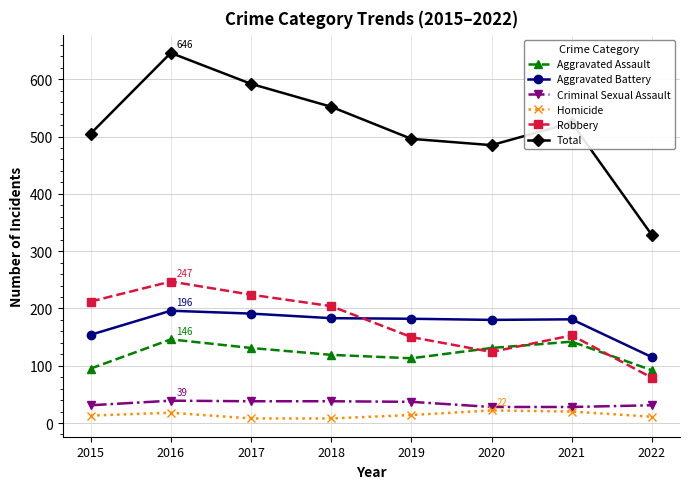

True or false: Criminal Sexual Assault and Homicide intersect in this chart.

False